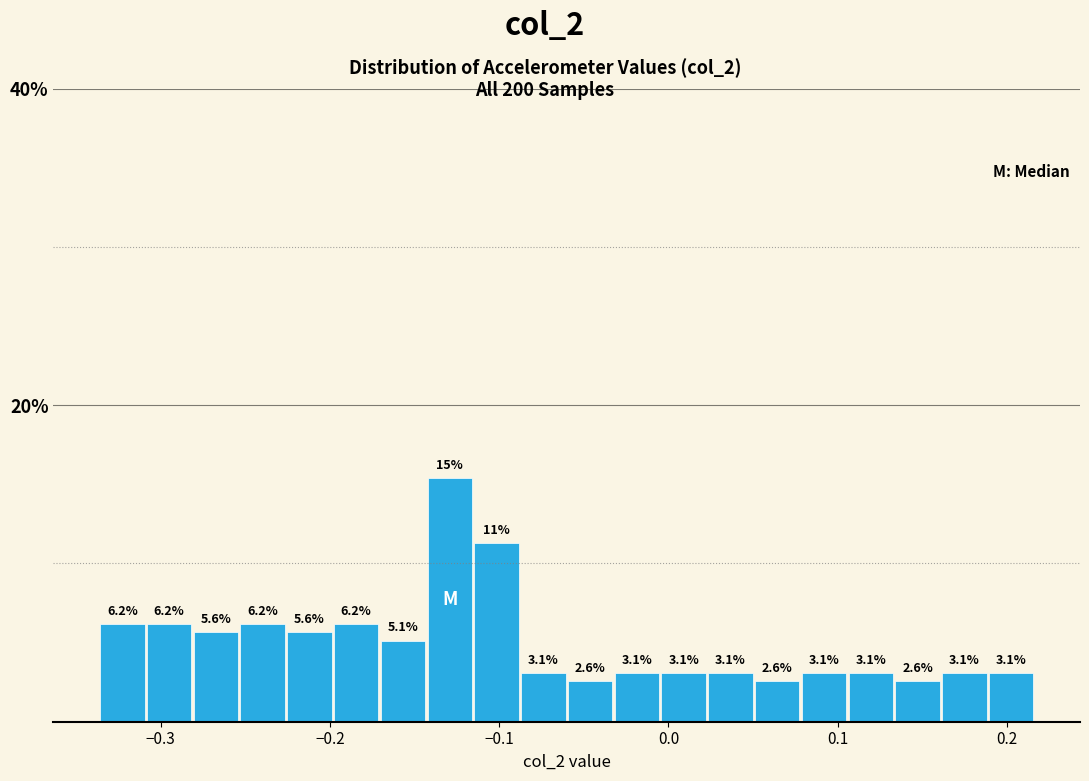

Read against the x-axis, roughly where is the centre of the tallest bar?

-0.13